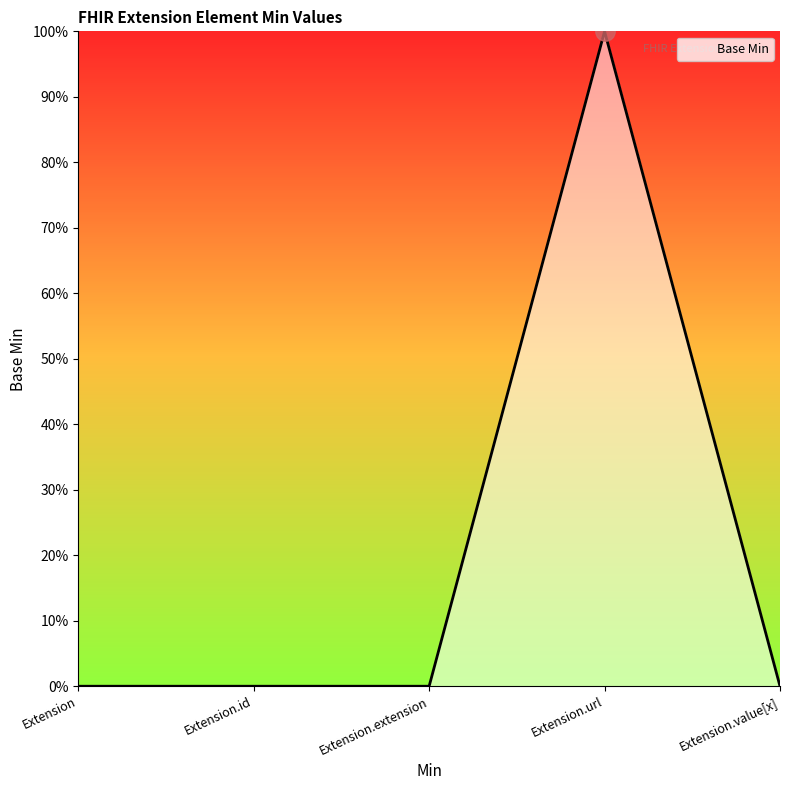

Is this an area chart (filled region under the line)?

Yes